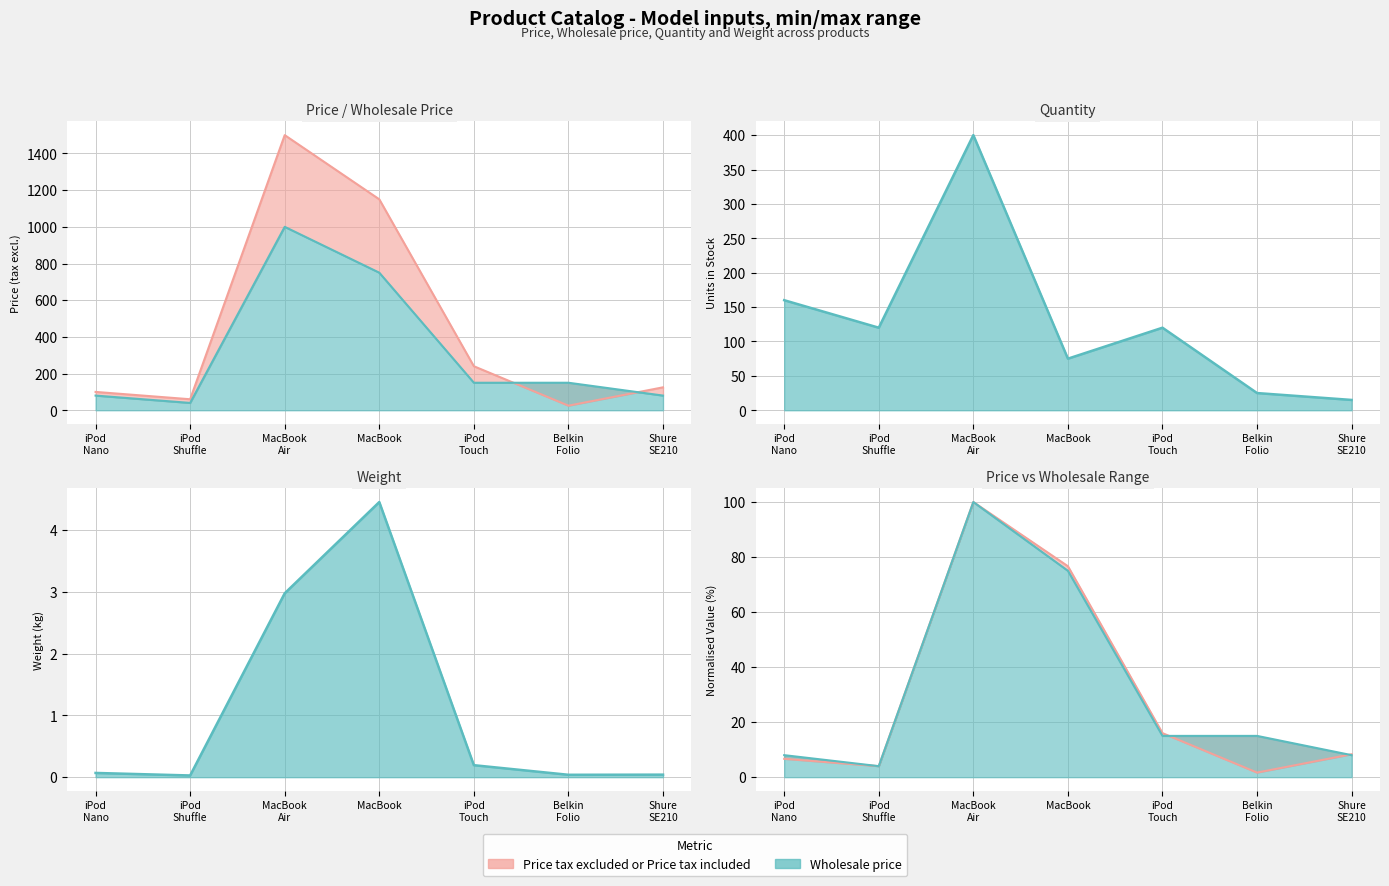

How many data points in Price tax excluded or Price tax included are above 125?

3